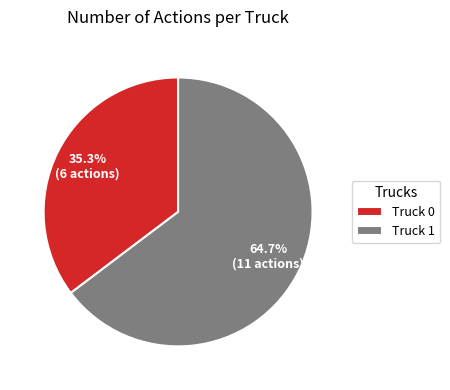

To the nearest percent, what portion does Truck 1 represent?

65%